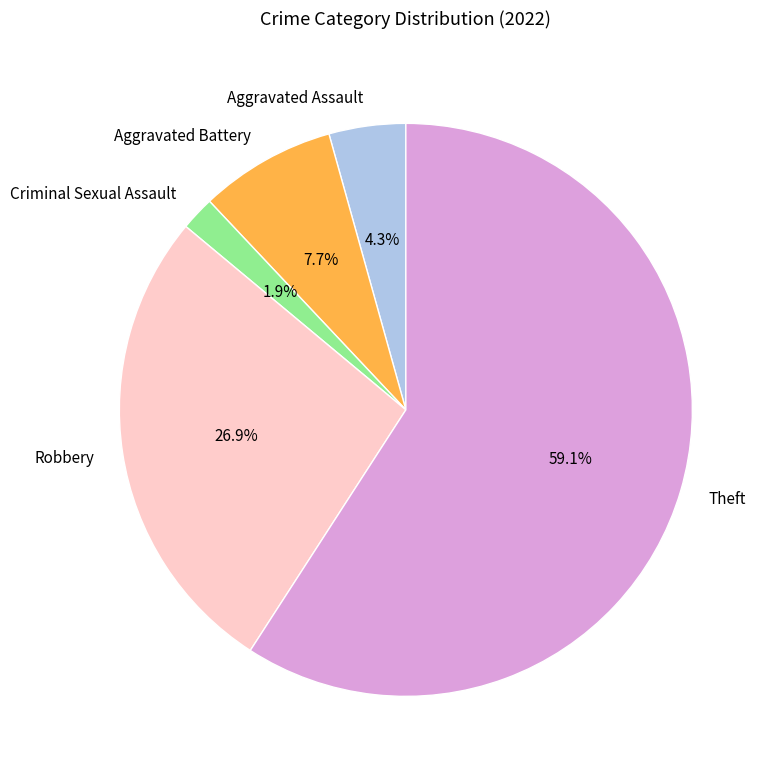

True or false: Aggravated Assault accounts for 4% of the total.

True